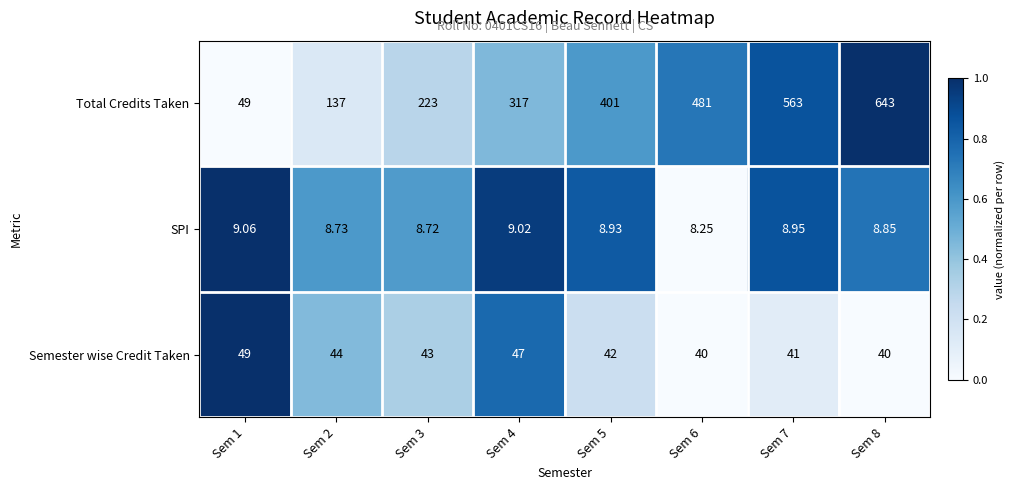

At Sem 3, list the series in order from largest to smallest.

Total Credits Taken, Semester wise Credit Taken, SPI